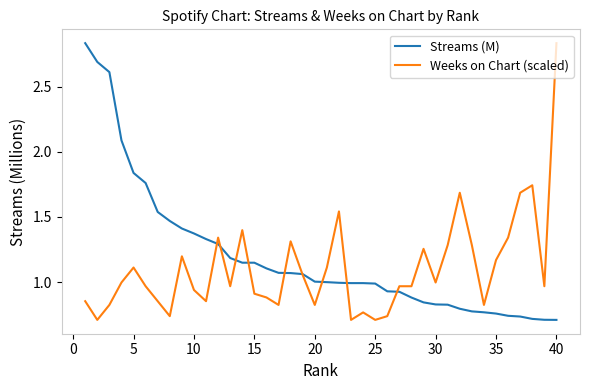

Which category has the highest value in the Weeks on Chart (scaled) series?

40